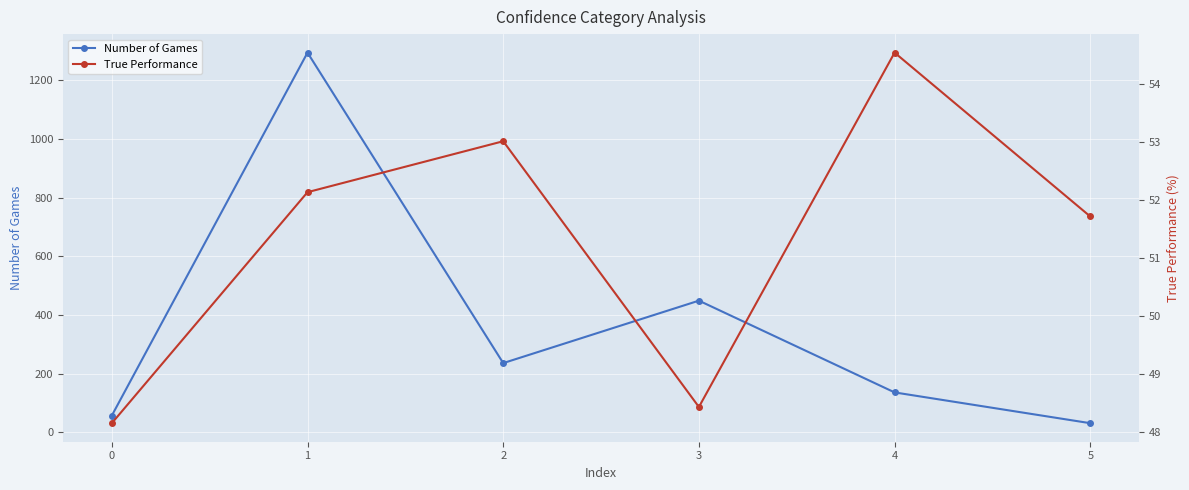

Rank the series by their maximum value, from highest to lowest.

Number of Games, True Performance